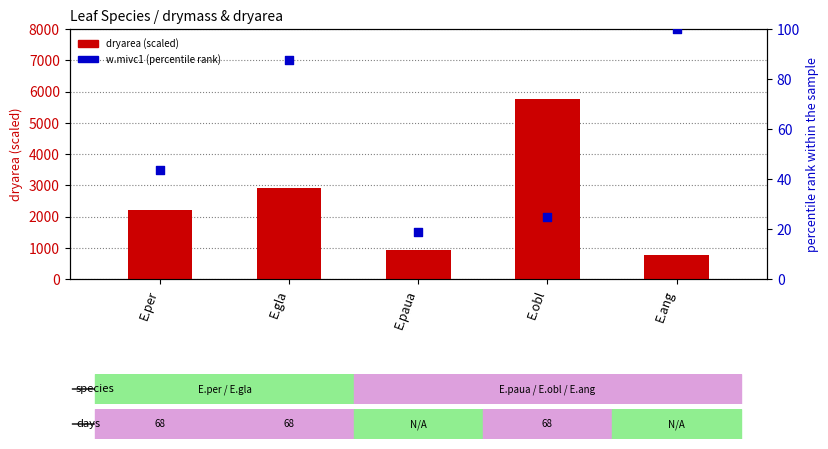

Which series reaches the minimum Y coordinate?

w.mivc1 (percentile rank)